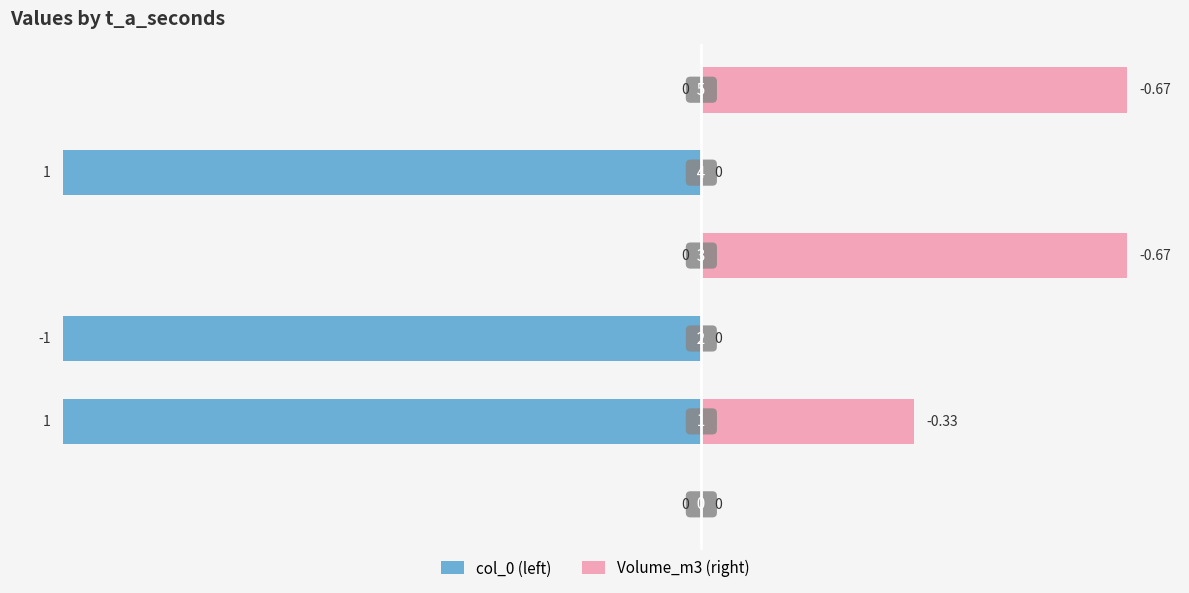

How many distinct data groups are displayed?

2